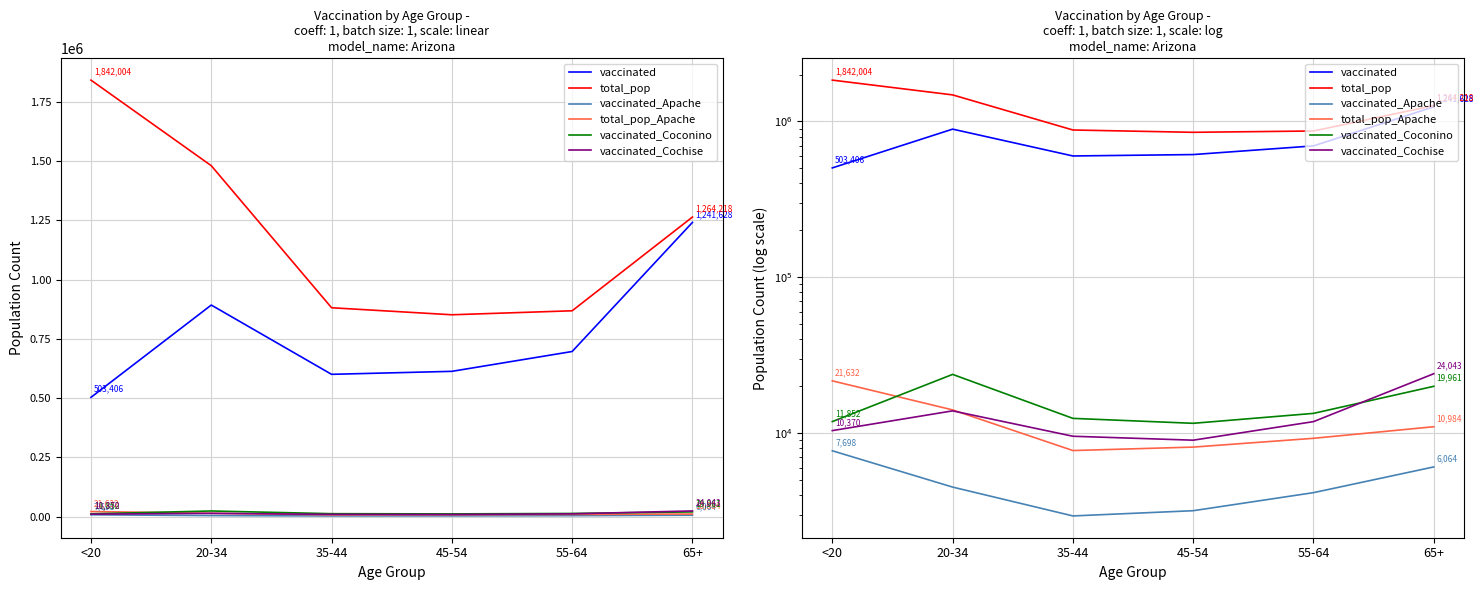

Does the chart display data point markers on the line(s)?

No